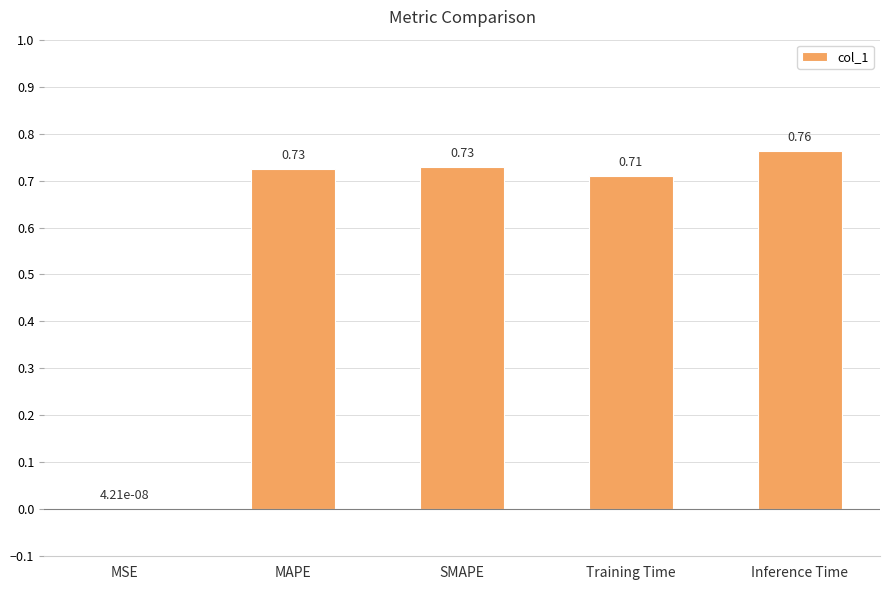

Which label corresponds to the largest value in the chart?

Inference Time